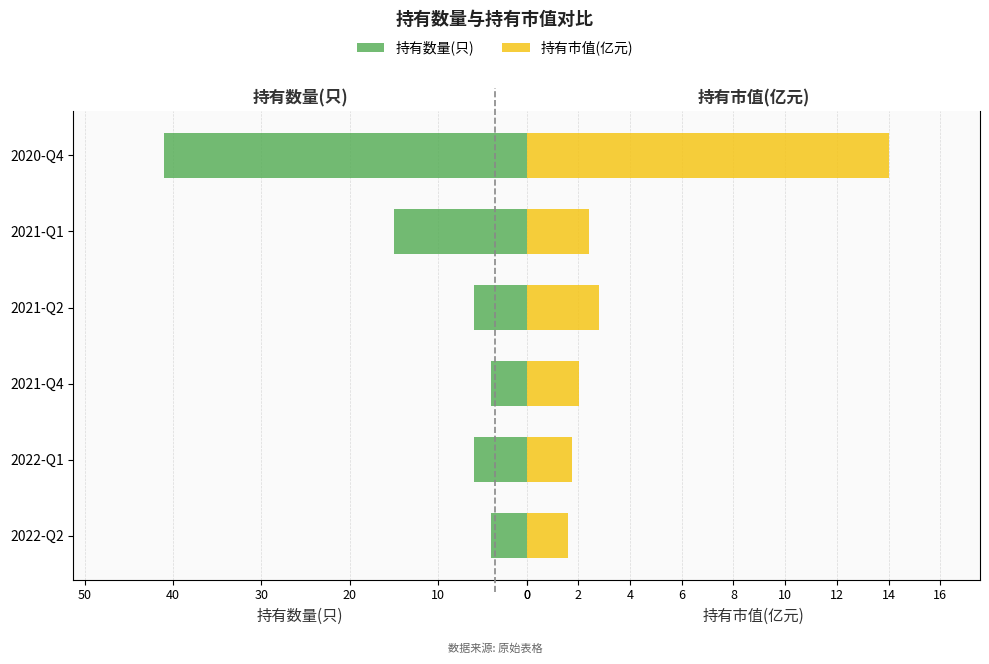

At how many categories does at least one series exceed 32?

1